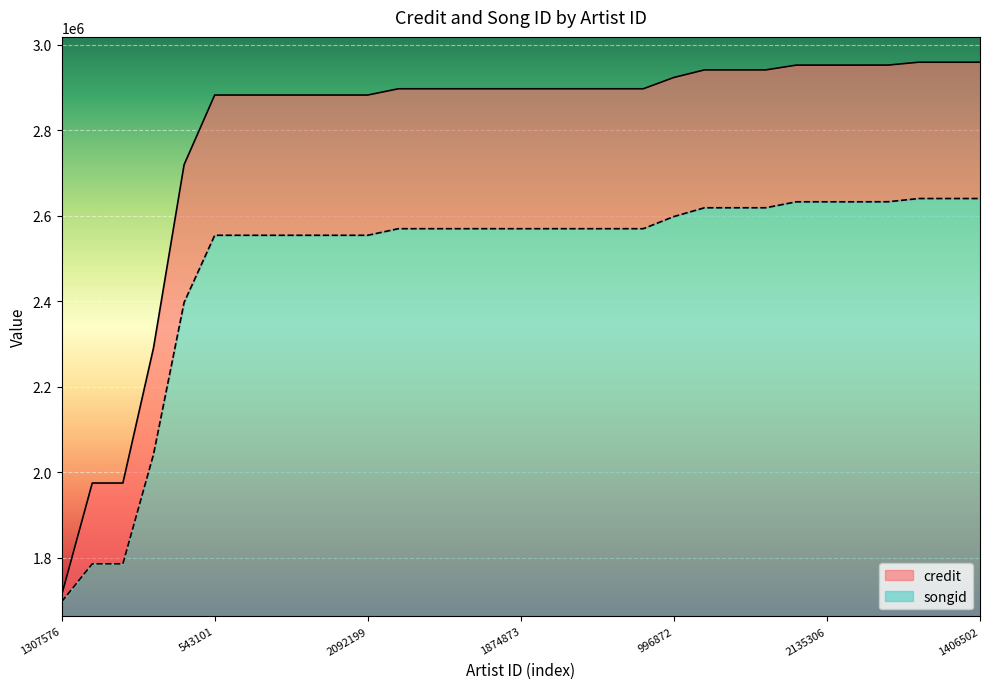

Count the number of data series in this chart.

2